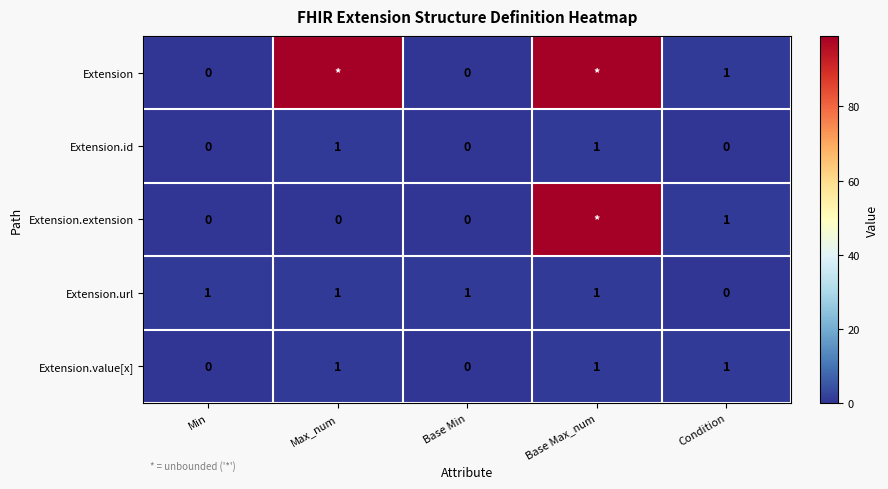

What is the greatest value displayed?

99